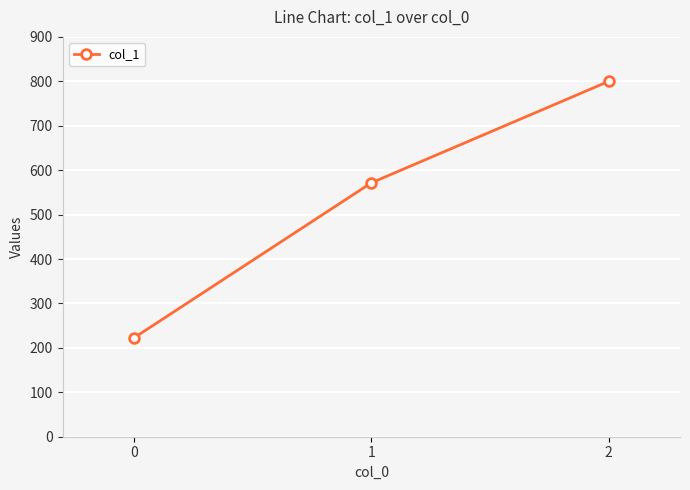

How many data points does each series have?

3